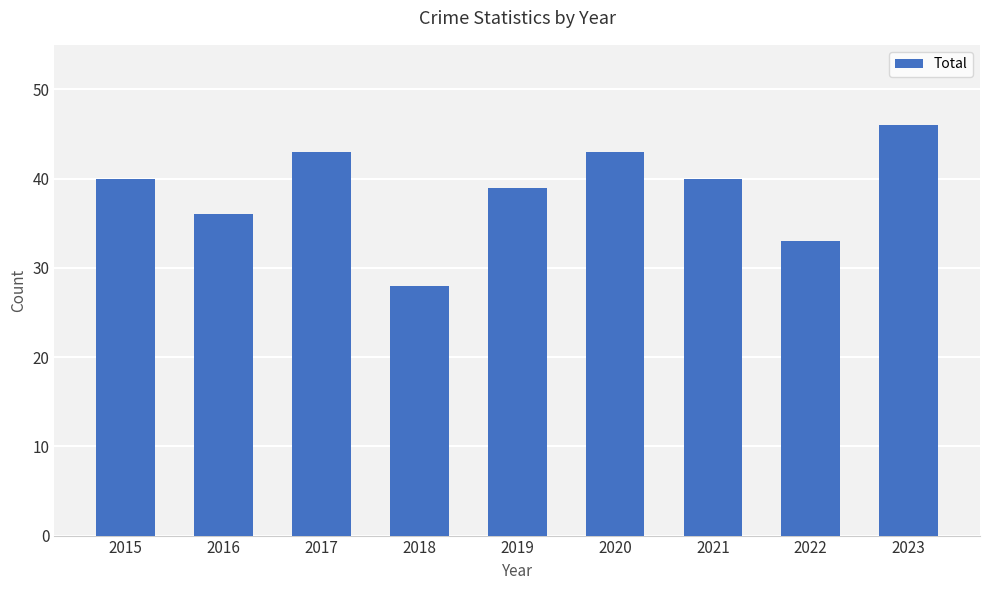

How many data points does each series have?

9